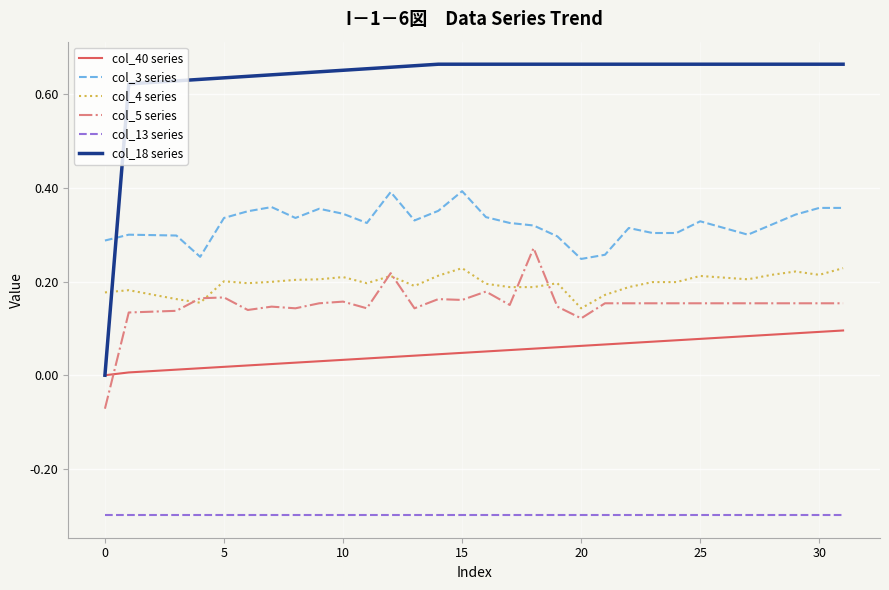

Which series has the largest total across all categories?

col_18 series